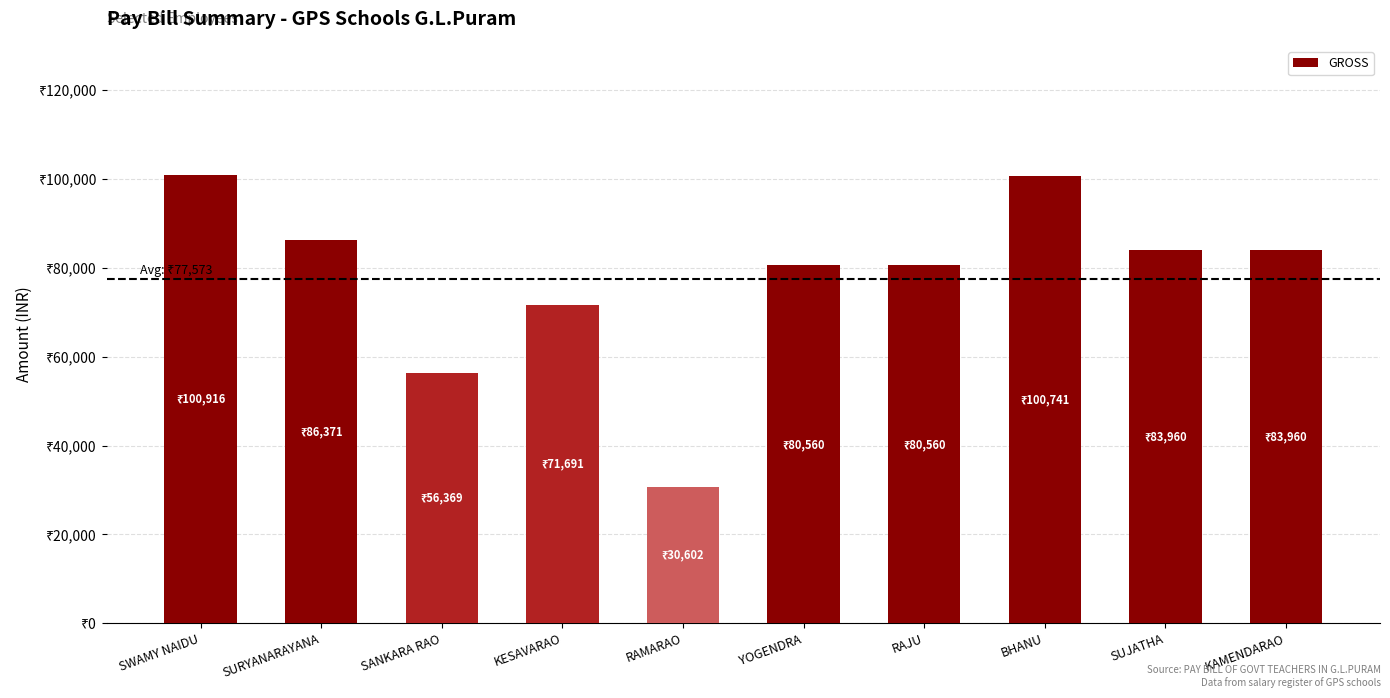

What is the maximum value shown in the chart?

100916